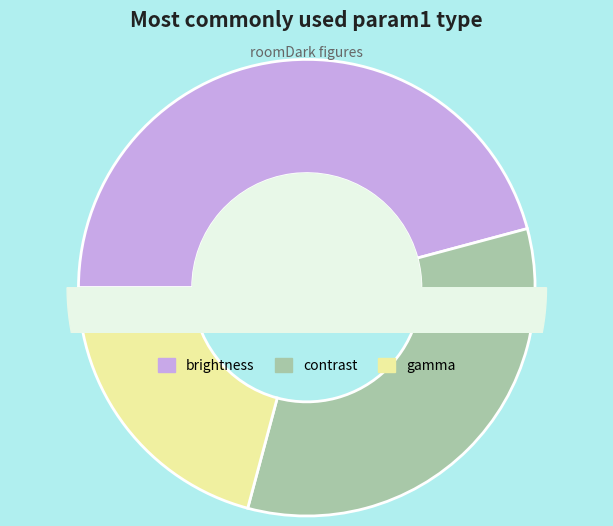

True or false: gamma accounts for 10% of the total.

False